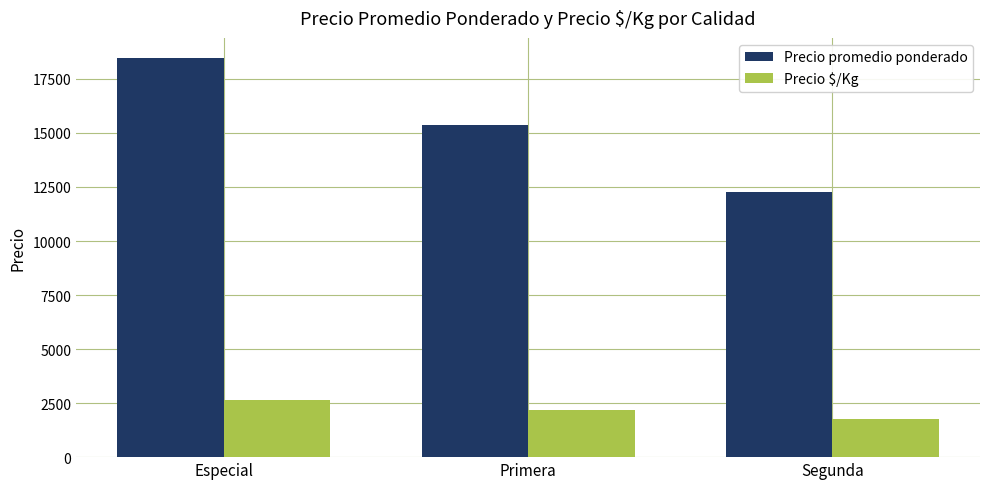

What is the difference between the Precio $/Kg values at Primera and Especial?

444